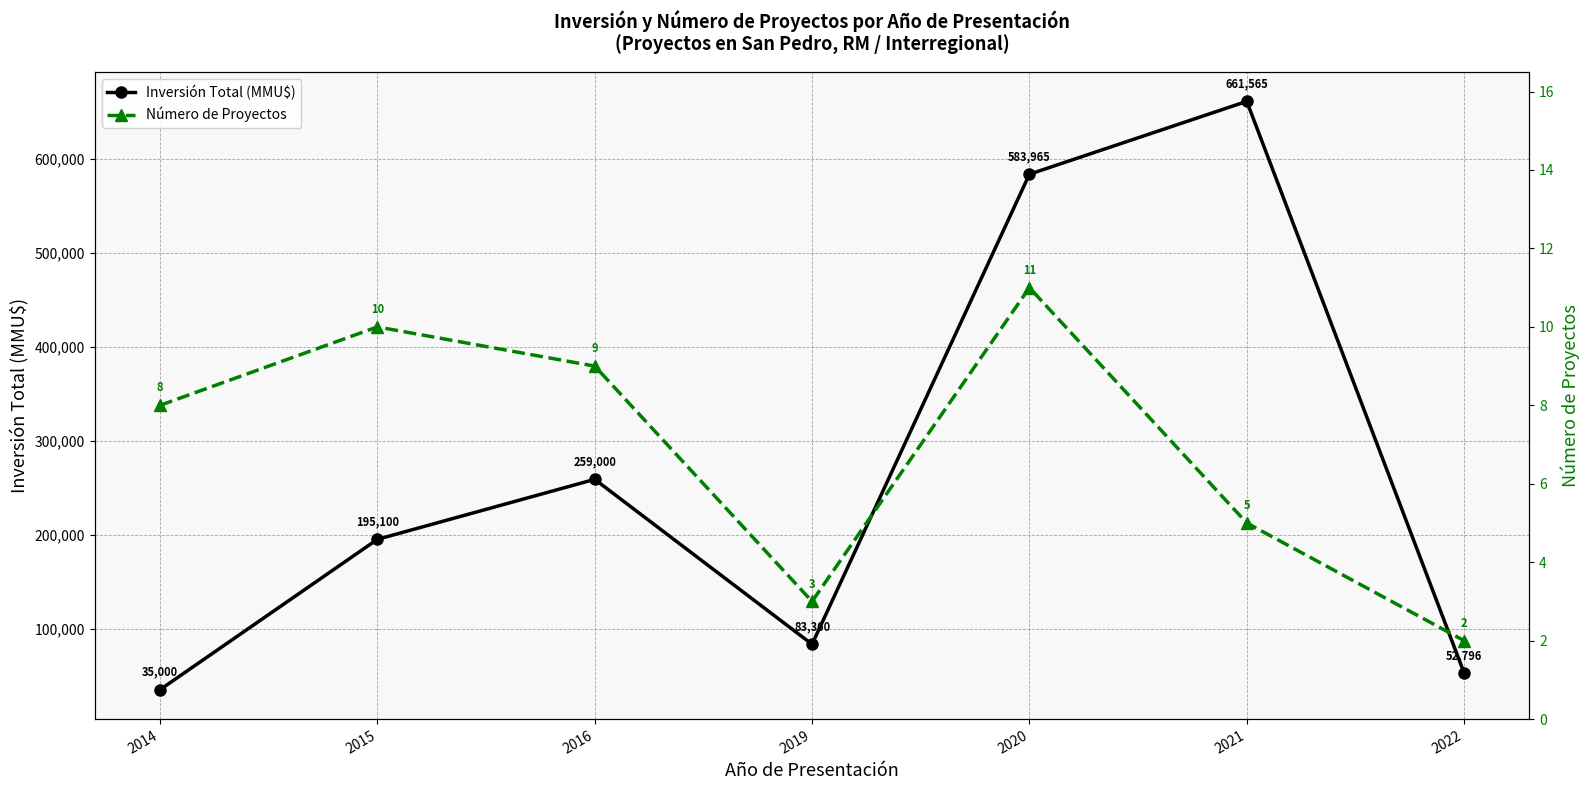

Count the Número de Proyectos values in the range 3 to 10.

5